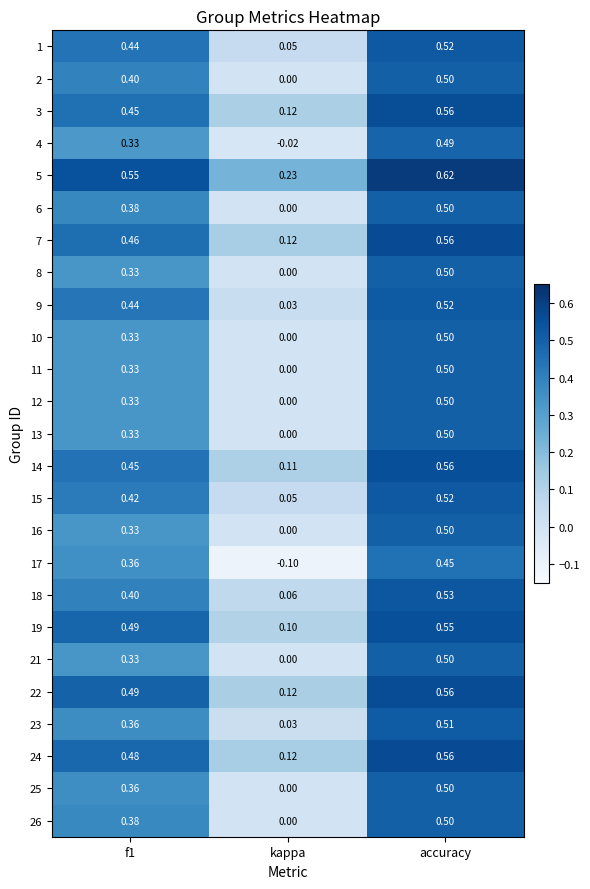

At which category does the chart reach its minimum across all series?

kappa